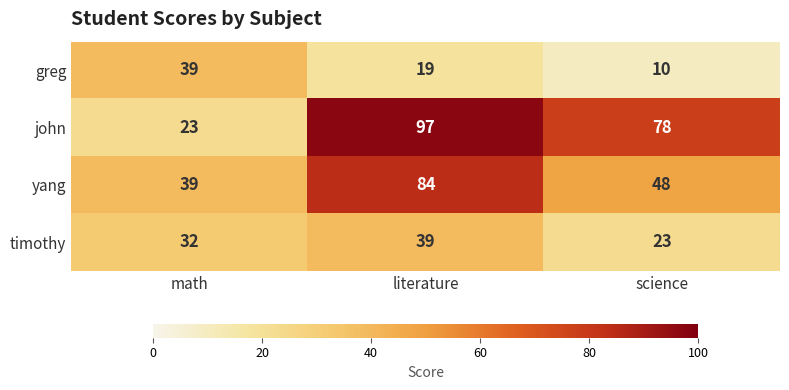

Reading left to right, extract all data points from this chart.

greg: math=39	literature=19	science=10
john: math=23	literature=97	science=78
yang: math=39	literature=84	science=48
timothy: math=32	literature=39	science=23